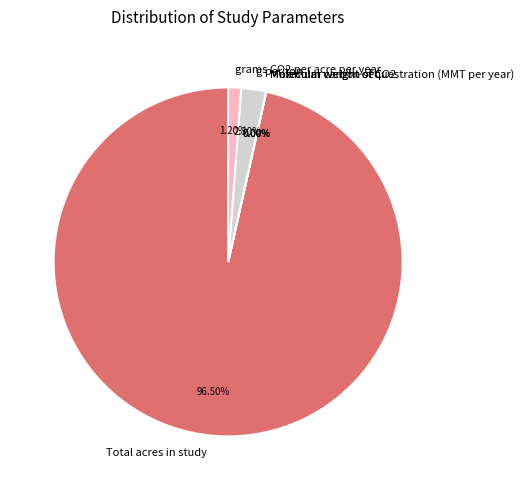

Approximately how many times larger is the value at grams CO2 per acre per year compared to g per ton?

0.5